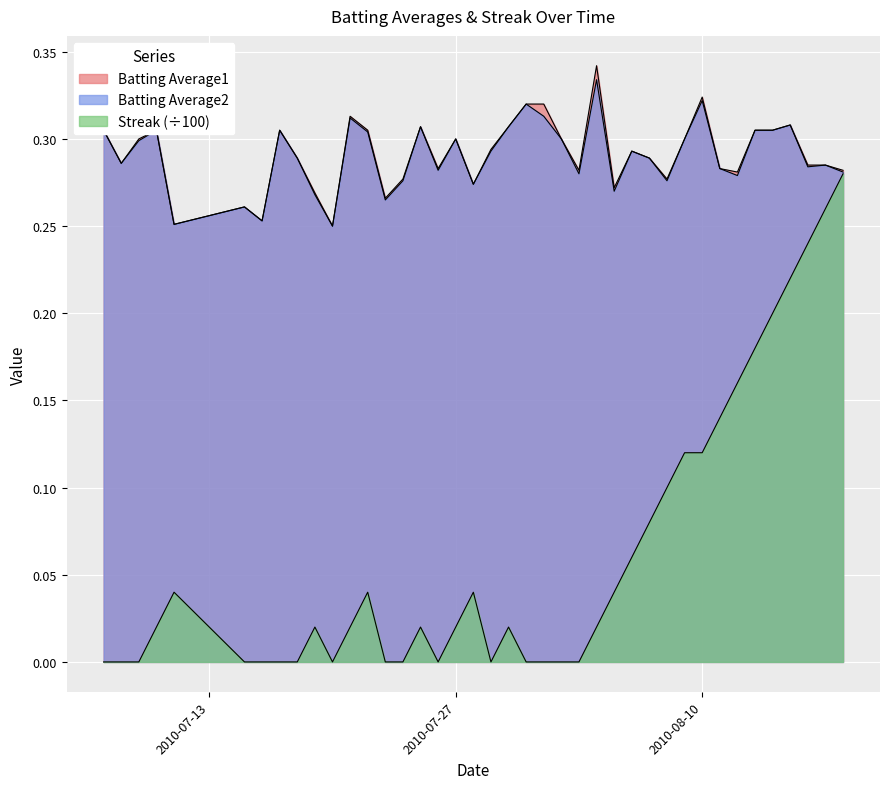

How many lines are shown in the chart?

3